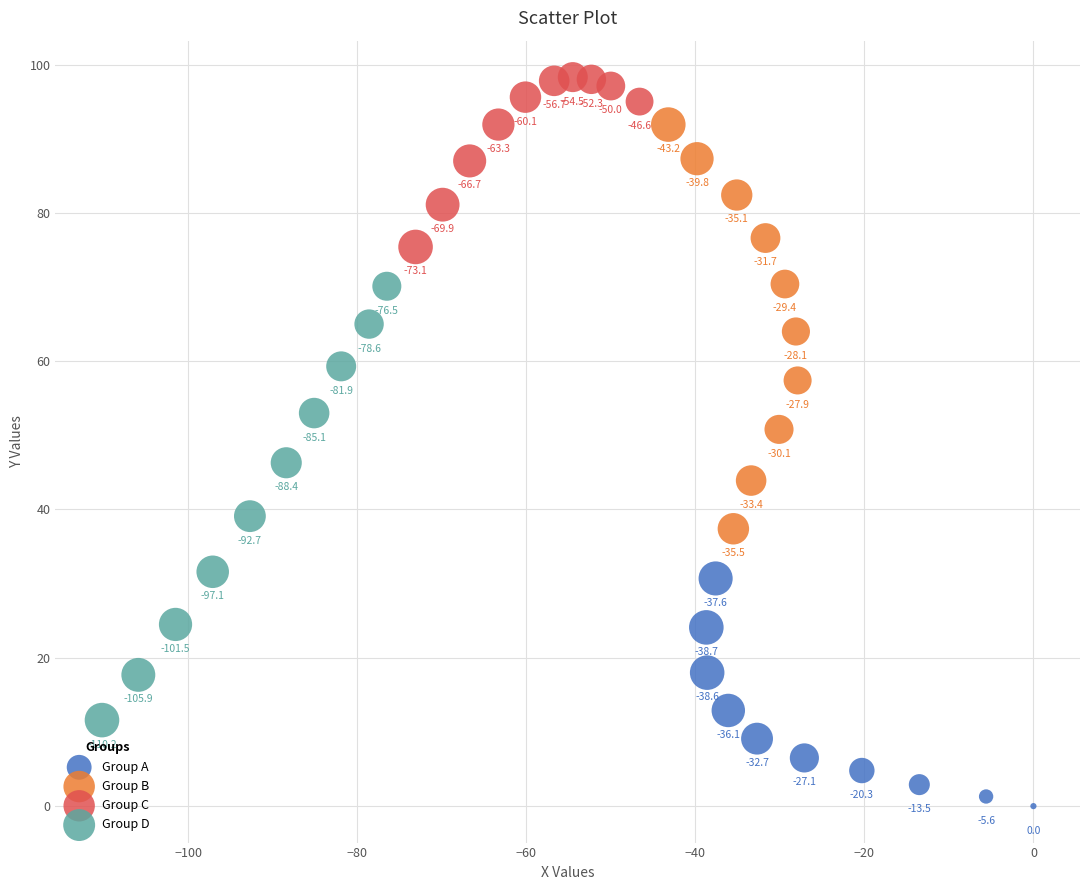

Which series reaches the minimum Y coordinate?

Group A